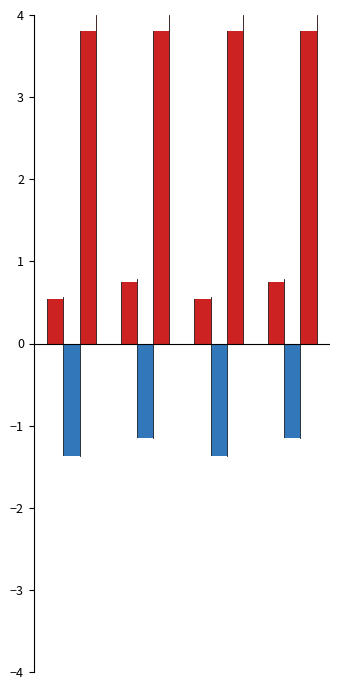

What is the sum of all Levenstein values?

2.7